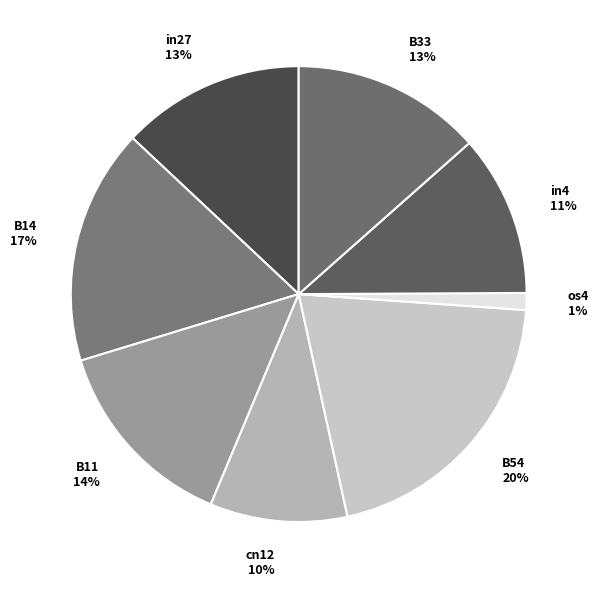

What is the largest slice in the pie chart?

B54 20%